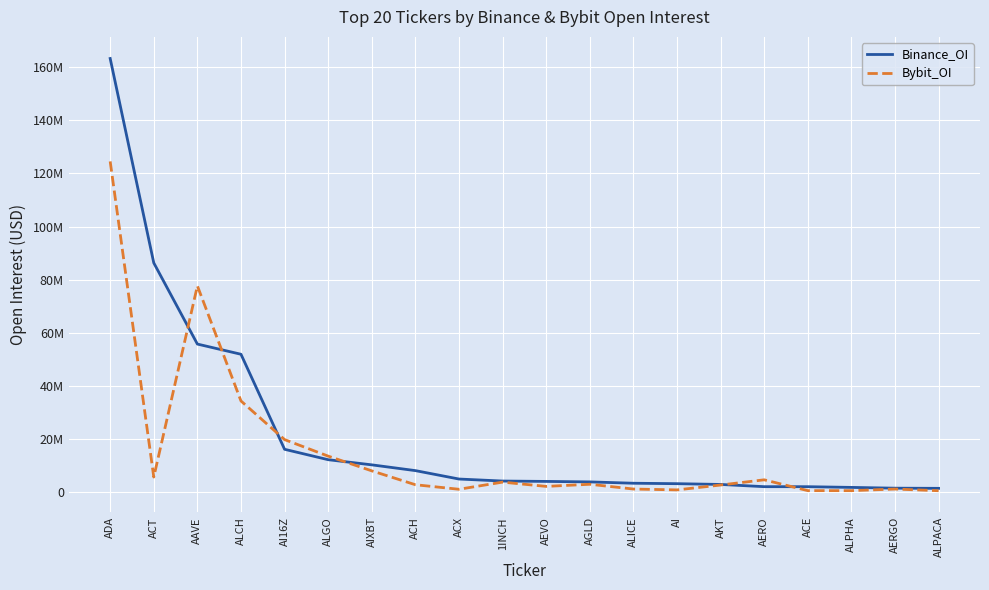

Reading left to right, transcribe all the data shown in this chart.

Binance_OI: 163184848	86327659	55808826	51974348	16240537	12329147	10391898	8223743	5059801	4303917	4160889	3980871	3478333	3310706	3025821	2186957	2176235	1912102	1620106	1558416
Bybit_OI: 124489909	5804739	77700047	34410376	19889414	13668178	8132799	2913814	1210124	3896773	2288463	3089388	1298058	970441	2803918	4765407	695128	687884	1291534	663149